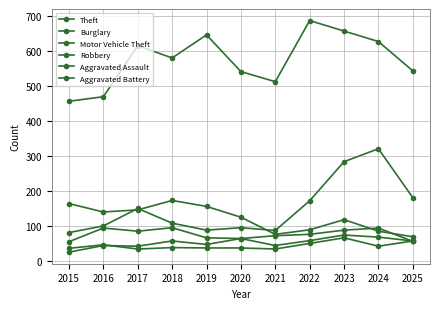

How many lines are shown in the chart?

6